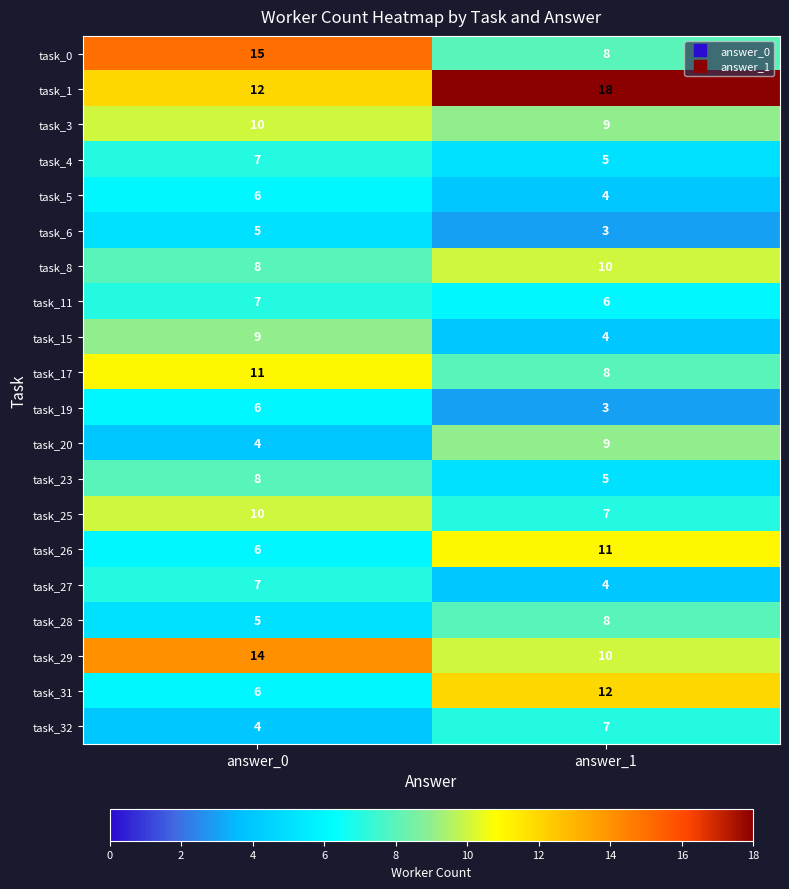

What is the total value across all series at answer_1?

151